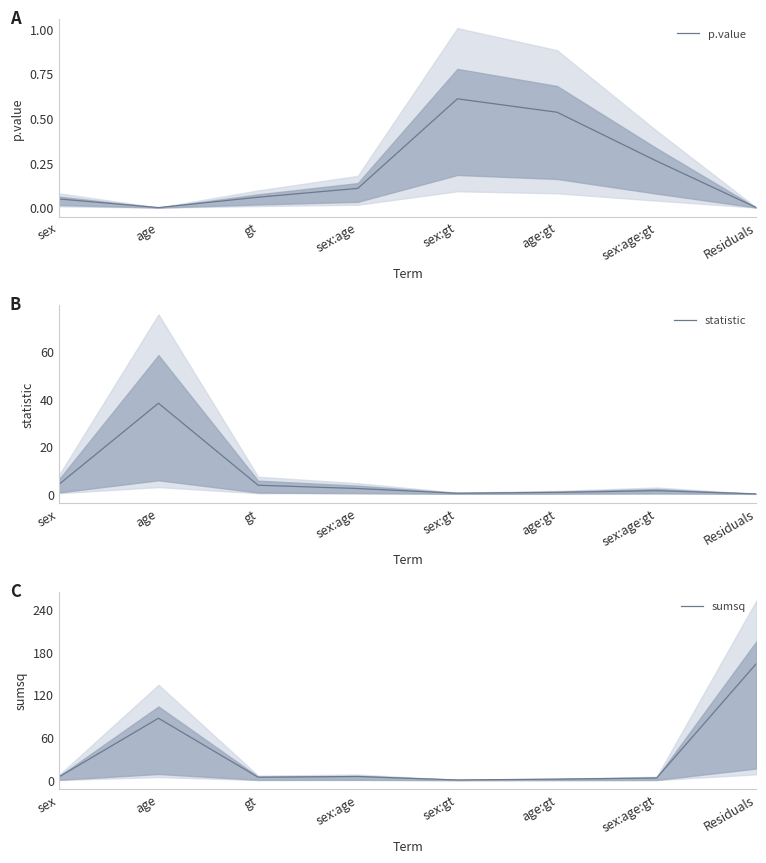

Reading left to right, list all the values displayed in this chart.

p.value: sex=0.0	age=0.0	gt=0.1	sex:age=0.1	sex:gt=0.6	age:gt=0.5	sex:age:gt=0.3	Residuals=0.0
statistic: sex=4.0	age=38.3	gt=3.6	sex:age=2.3	sex:gt=0.3	age:gt=0.6	sex:age:gt=1.4	Residuals=0.0
sumsq: sex=4.5	age=87.0	gt=4.1	sex:age=5.2	sex:gt=0.3	age:gt=1.4	sex:age:gt=3.1	Residuals=163.8